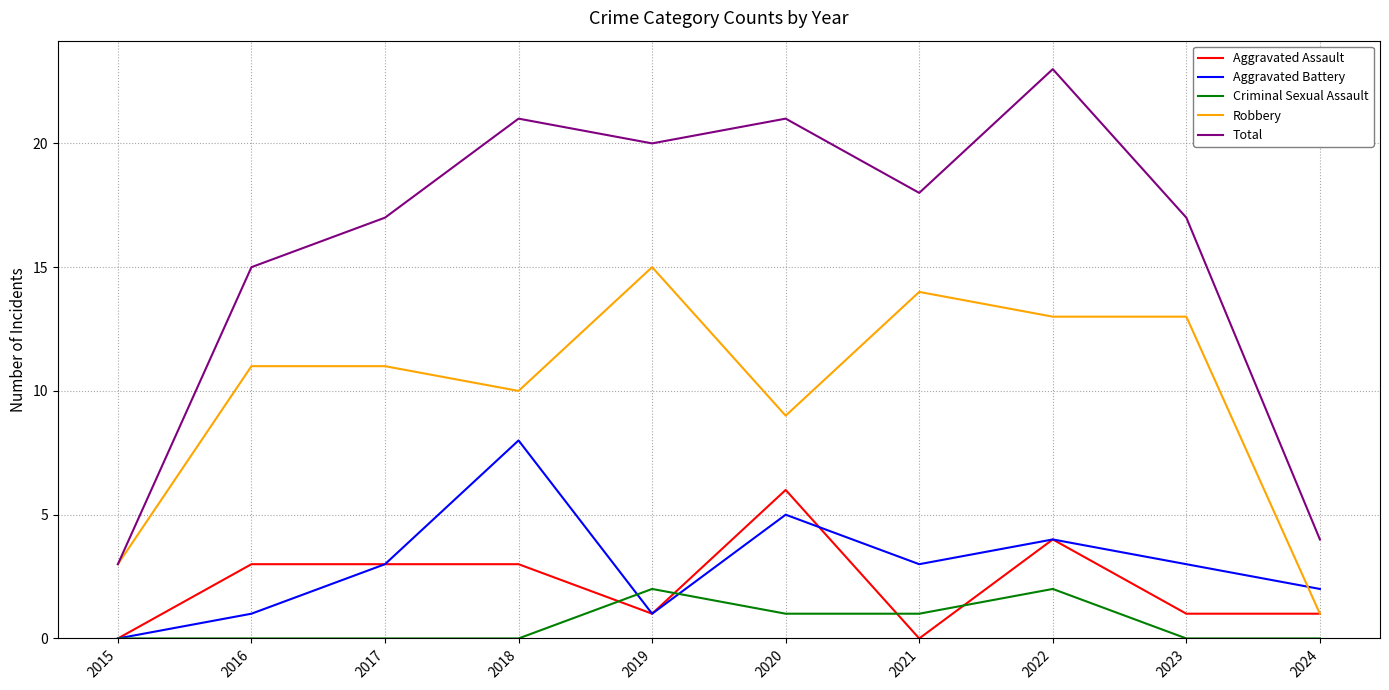

Between 2017 and 2024, which series saw the biggest shift?

Total